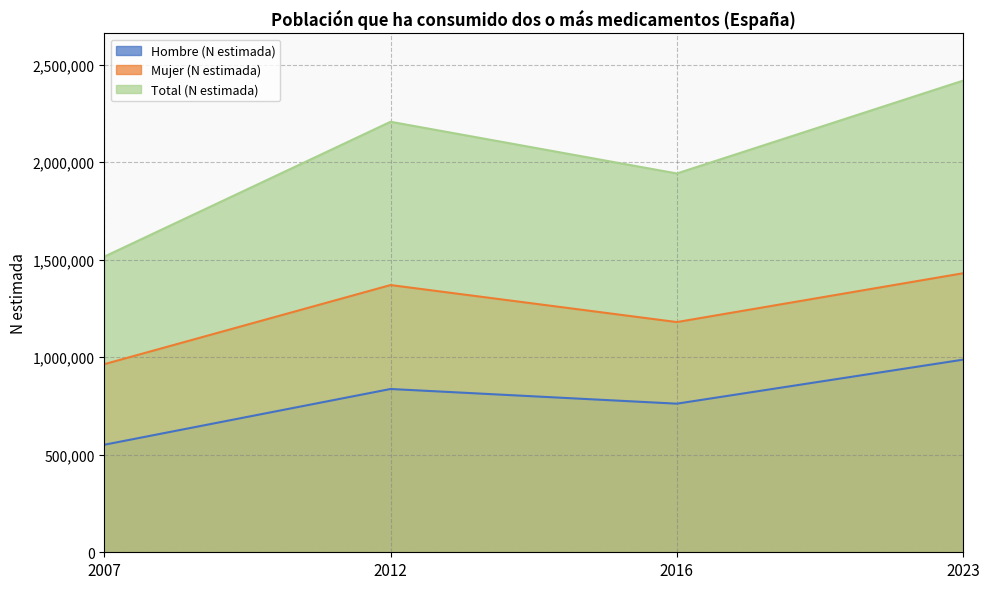

True or false: Hombre (N estimada) has more than 1 interior local peaks.

False